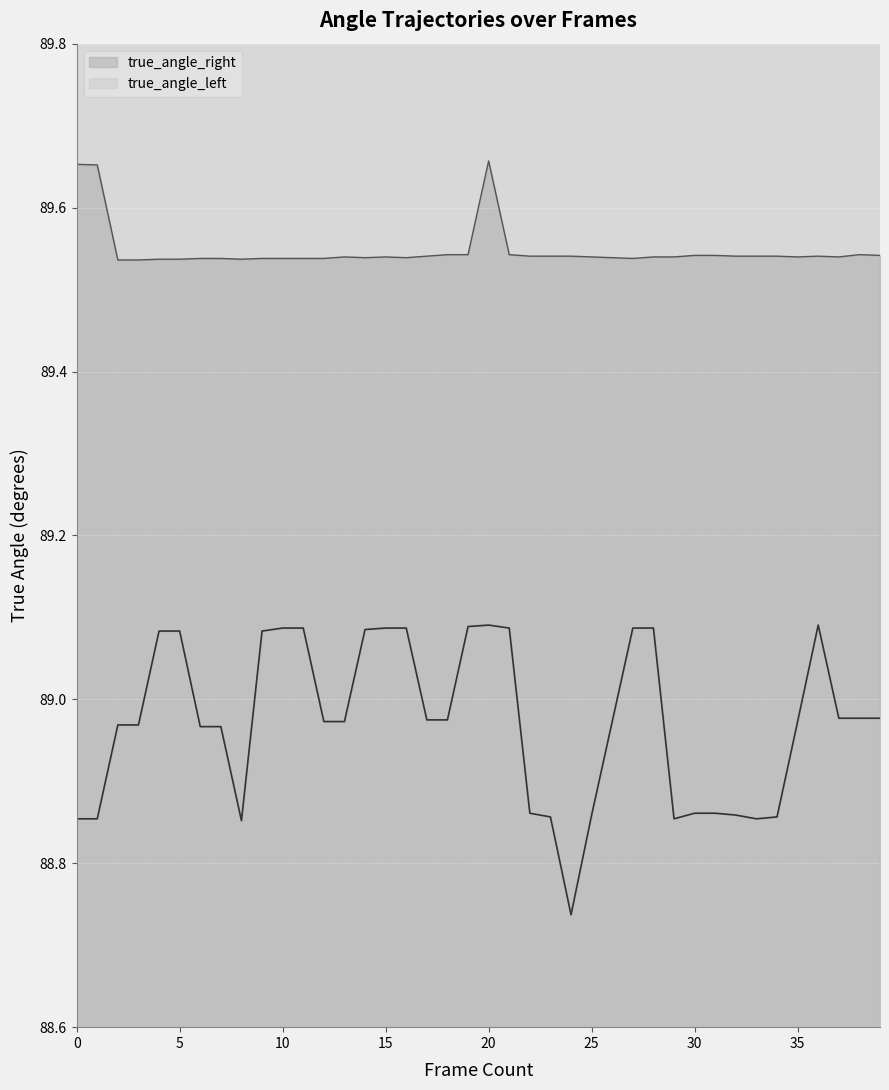

What are all the series names shown in the legend?

true_angle_right, true_angle_left